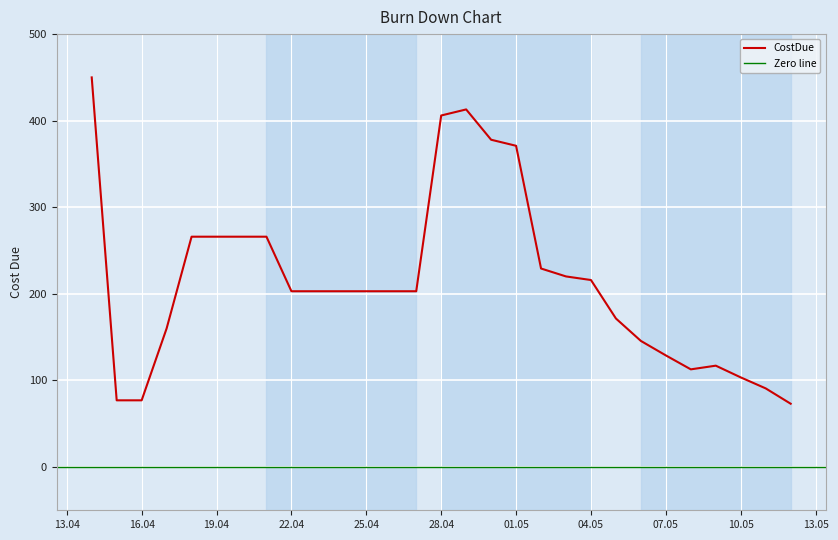

True or false: the data has more than 0 interior local peaks.

True